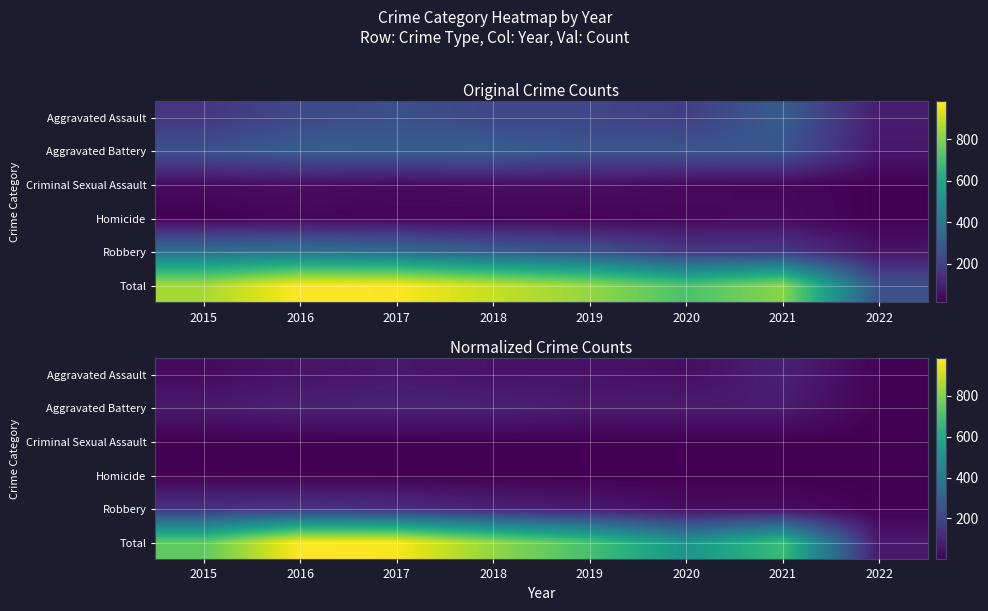

Which category has the highest value across all series?

2016